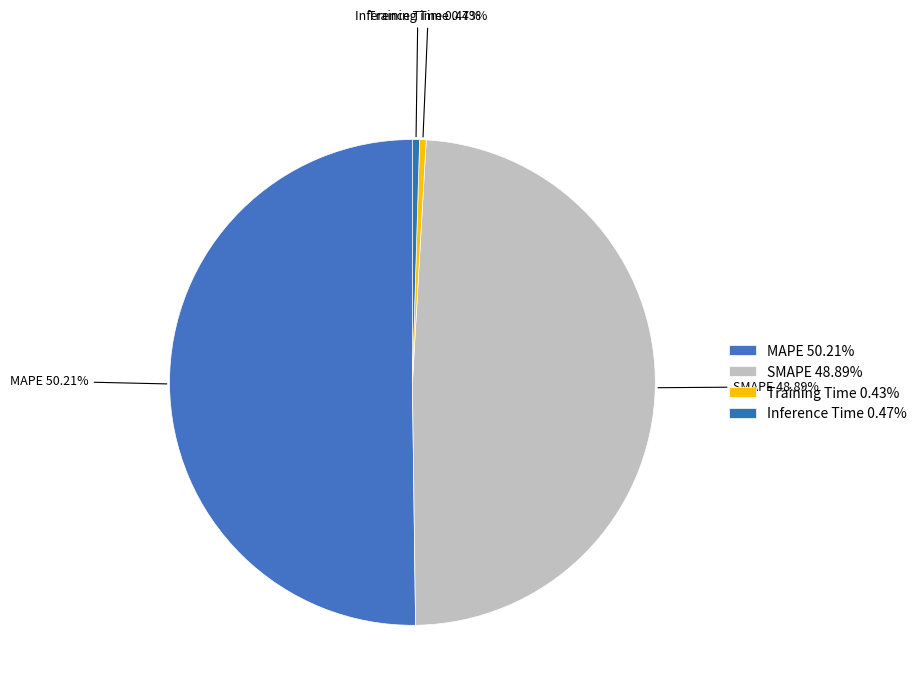

What is the majority slice?

MAPE